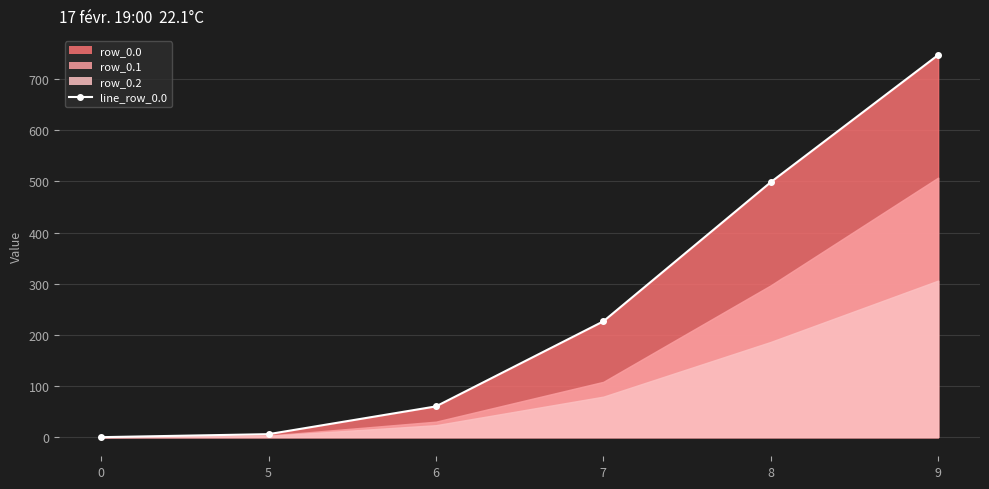

Is it true that the value at 8 is 498.5?

True